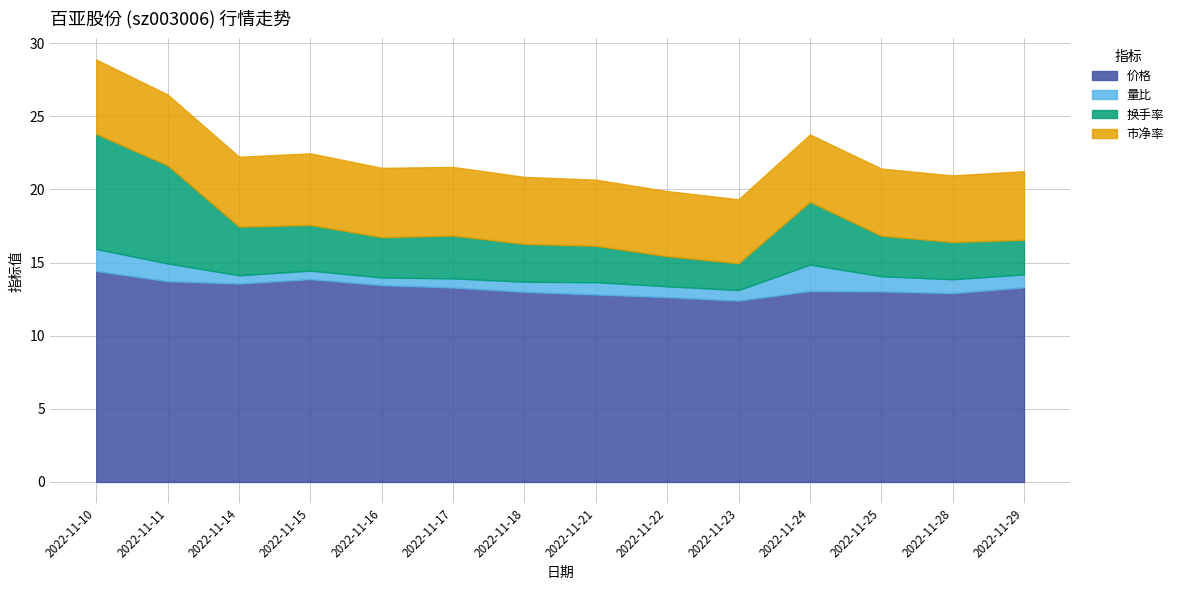

Which category has the highest value across all series?

2022-11-10